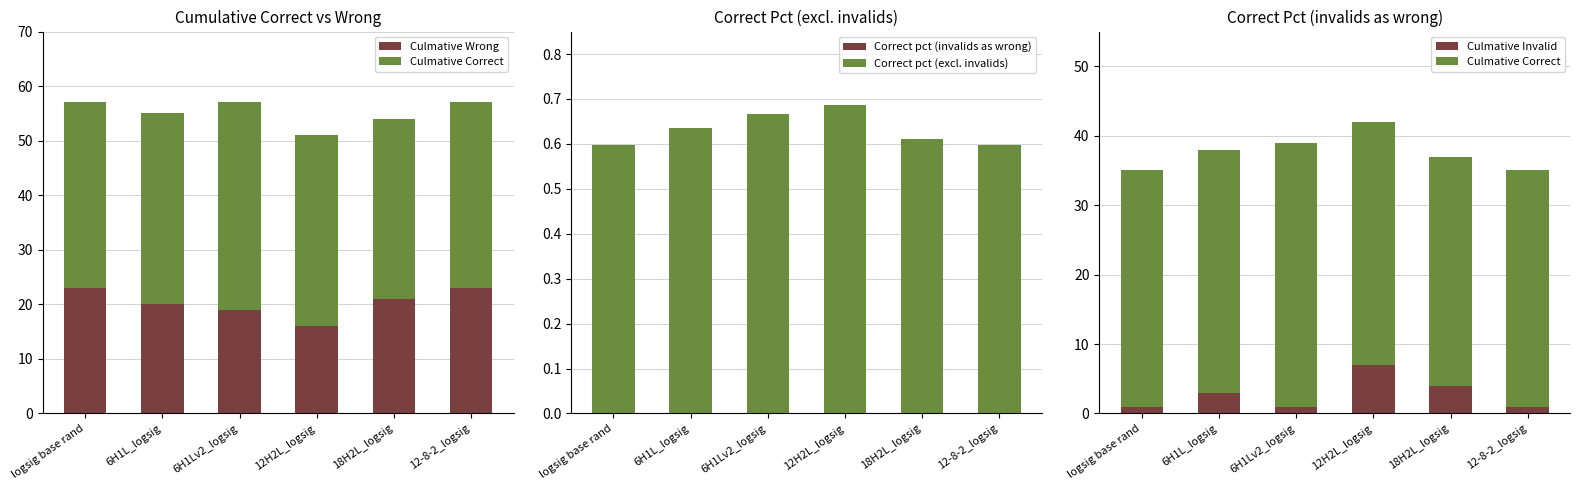

True or false: Correct pct (invalids as wrong) has a value of 0.6 at 12-8-2_logsig.

True